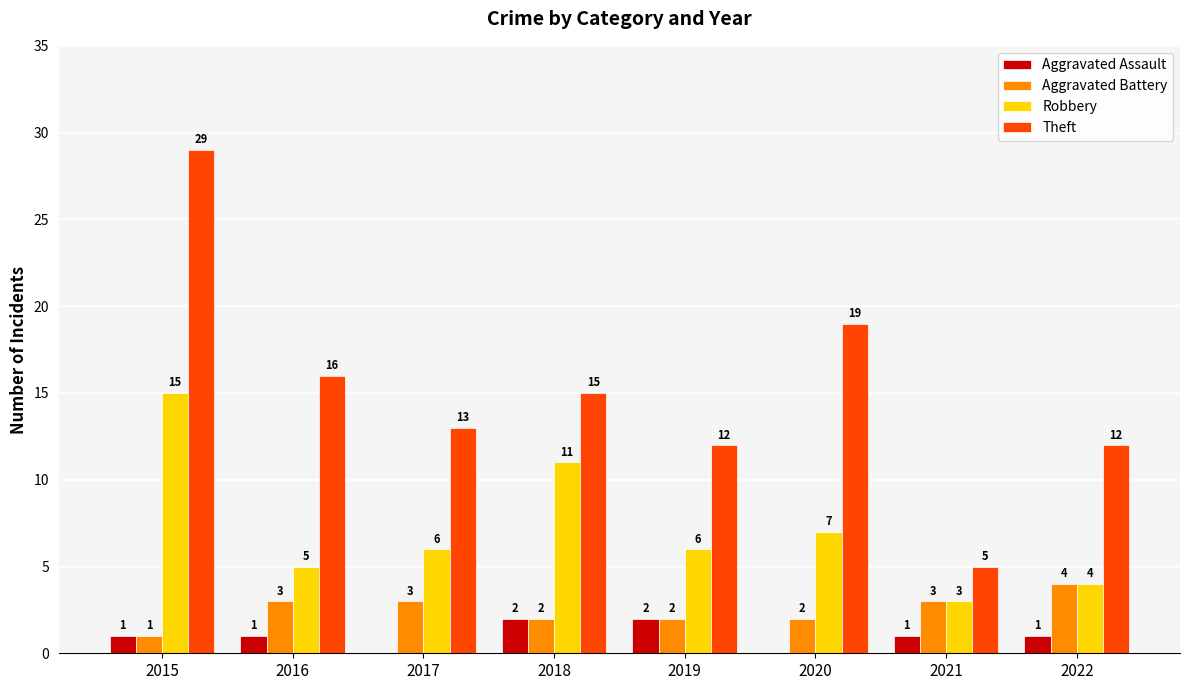

What is the highest value of the Aggravated Assault series?

2